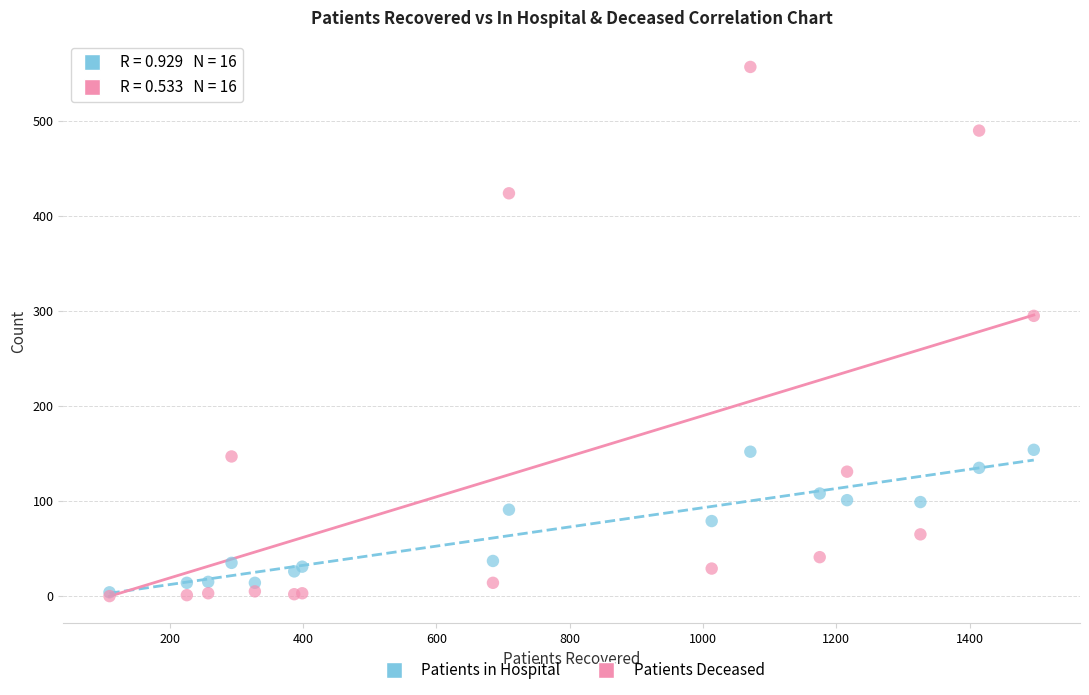

Which series reaches the maximum Y coordinate?

Patients Deceased